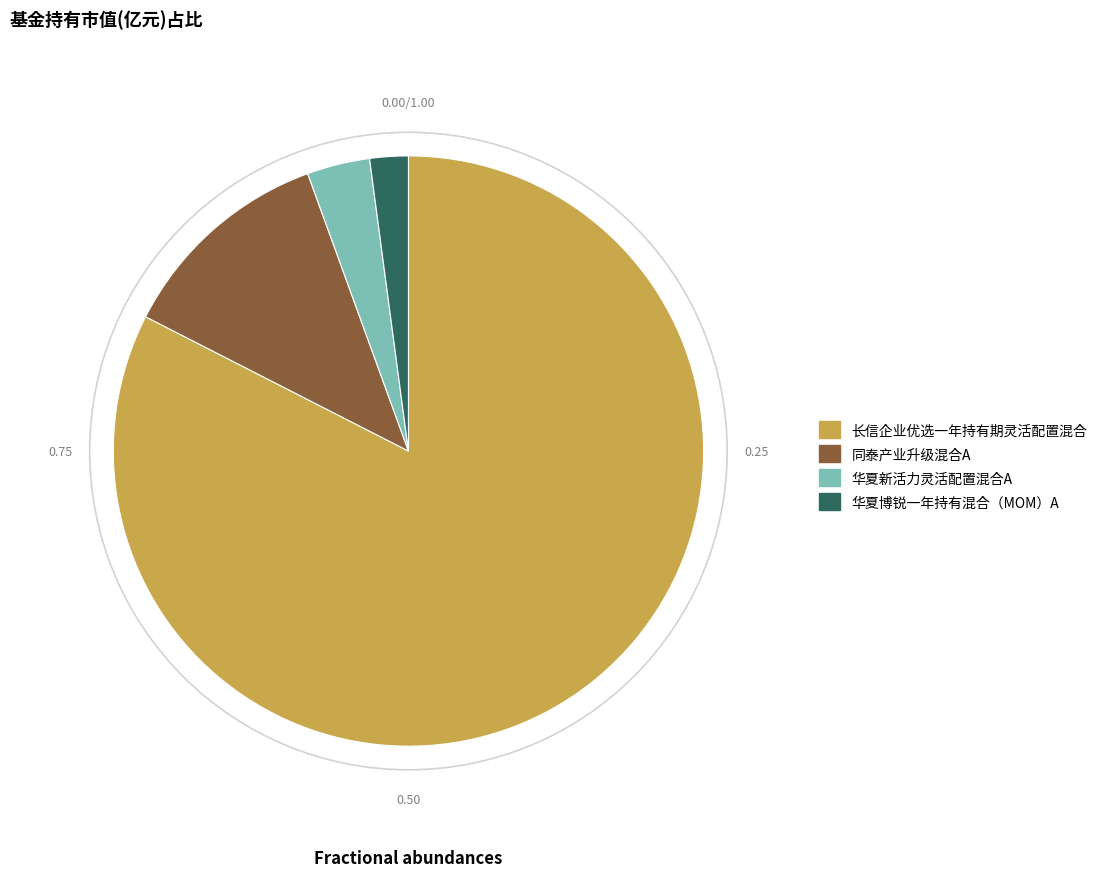

Does 长信企业优选一年持有期灵活配置混合 represent more than half of the total?

Yes